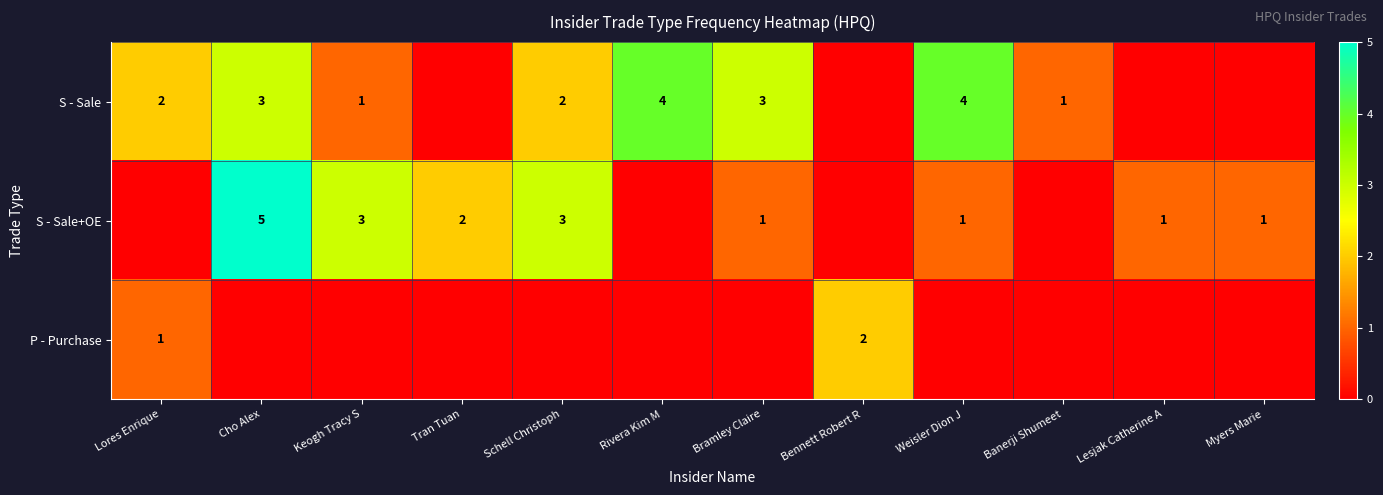

What is the difference between the S - Sale+OE values at Cho Alex and Myers Marie?

4